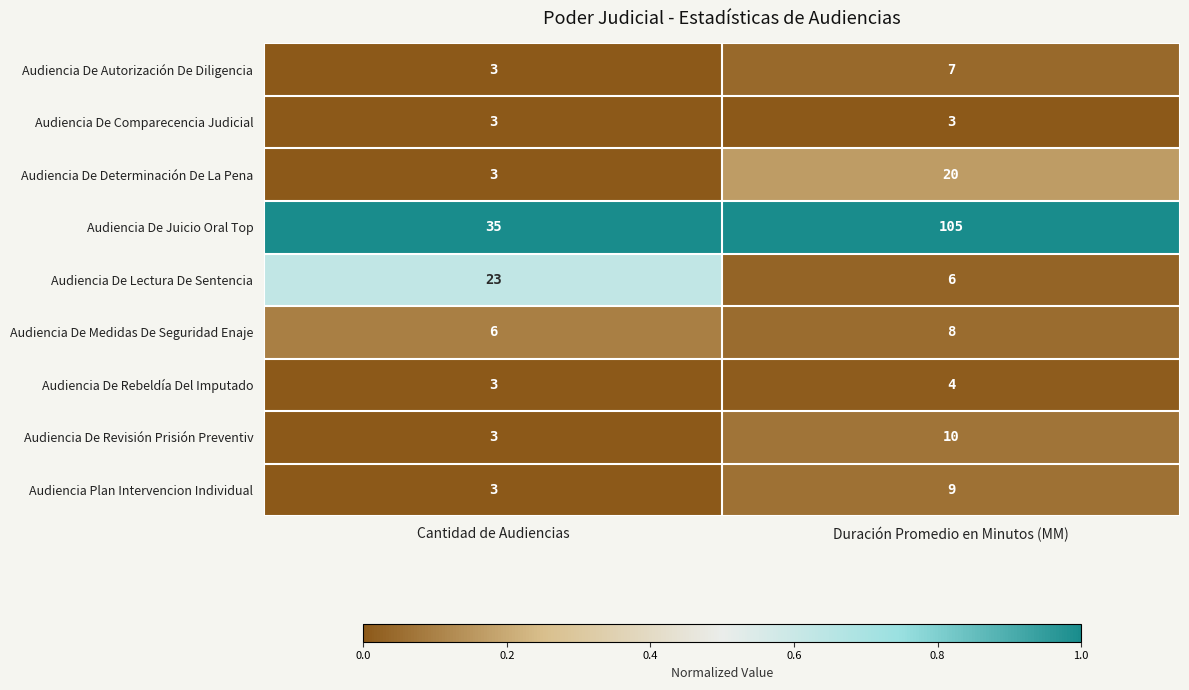

What is the highest value of the Audiencia De Rebeldía Del Imputado series?

4